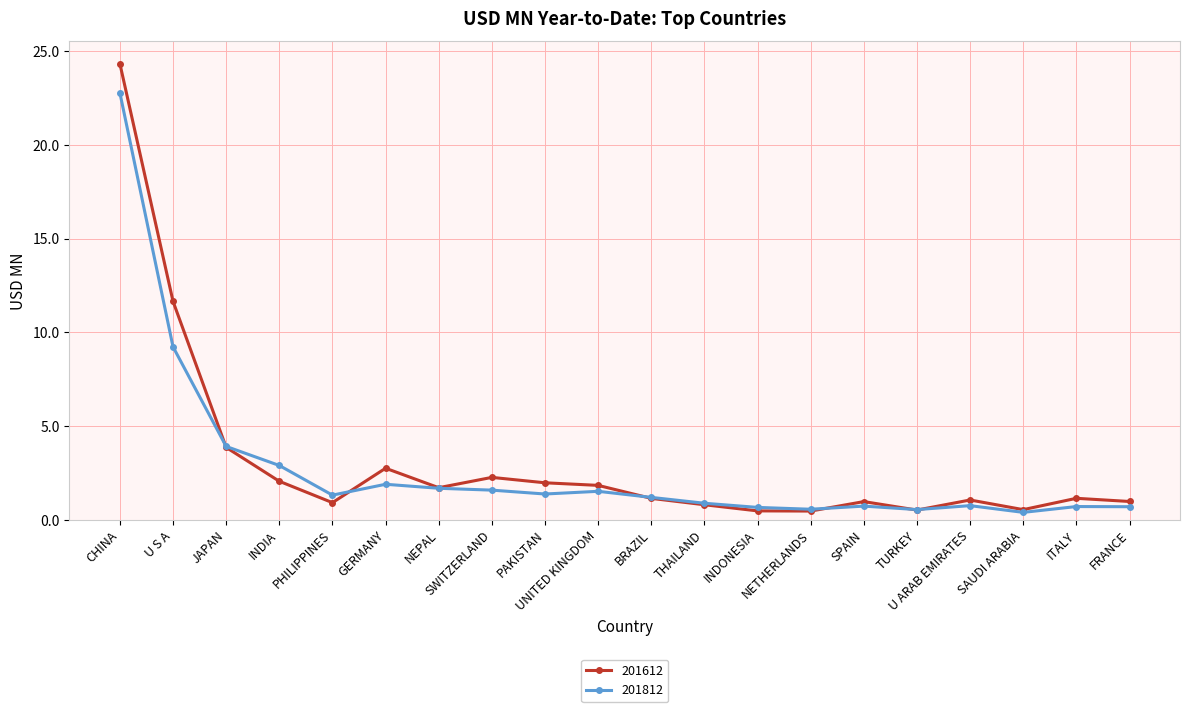

True or false: 201612 has more than 0 interior local peaks.

True